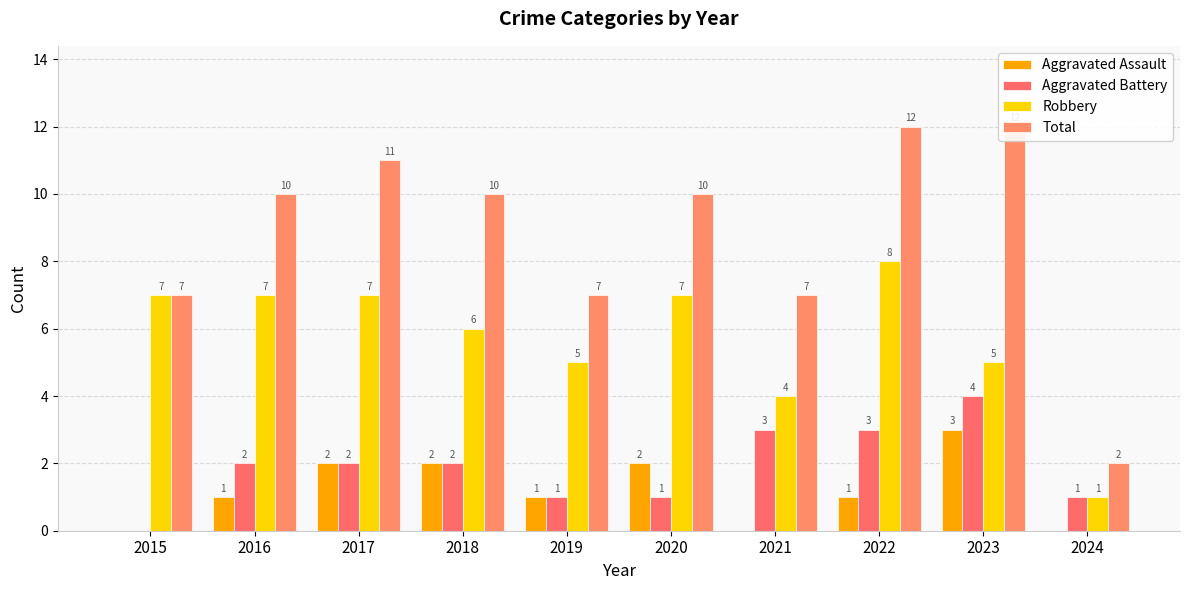

Is the value of Aggravated Battery at 2020 greater than the value of Total at 2020?

No